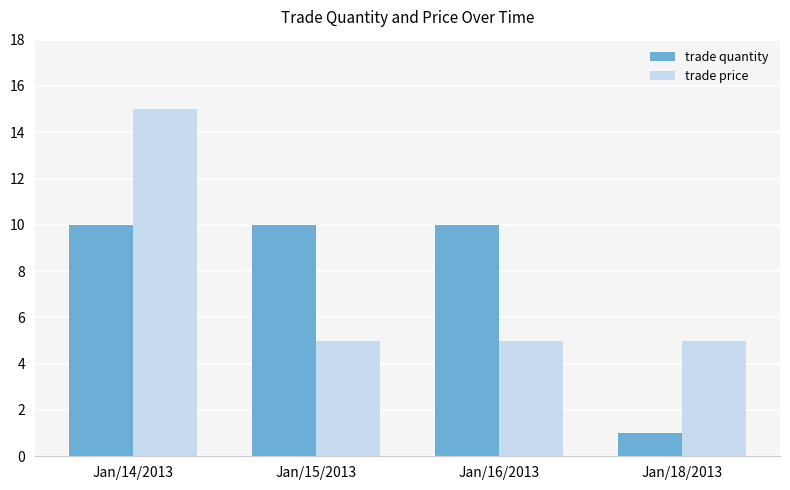

Count the number of data series in this chart.

2